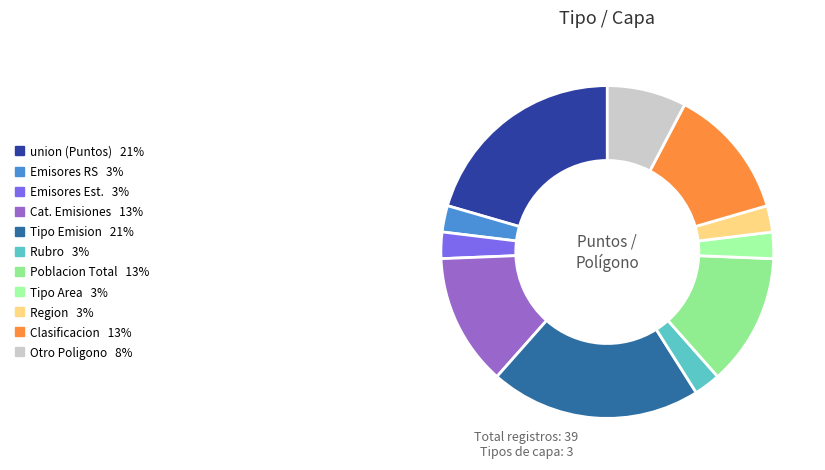

How many slices are in this pie chart?

11